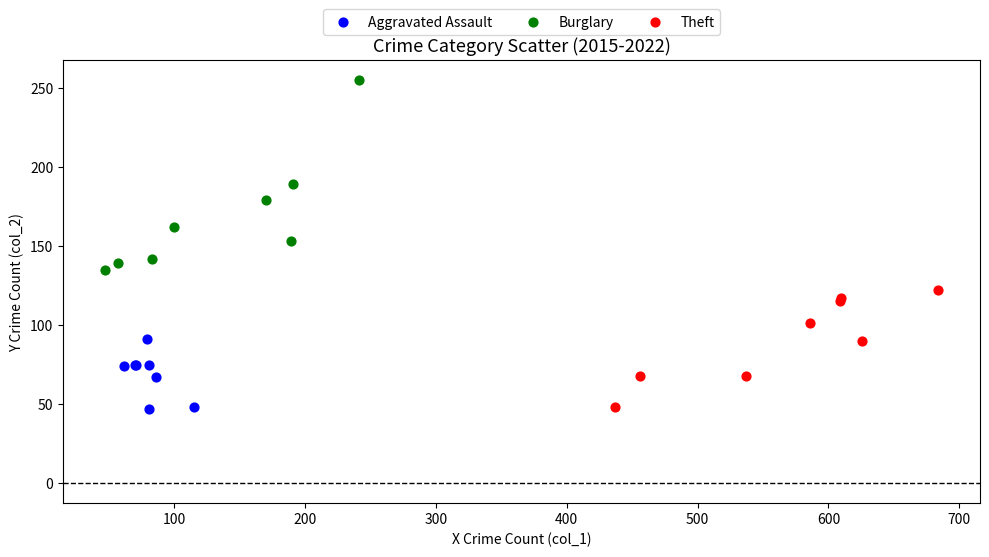

Which series has the widest spread of Y values?

Burglary